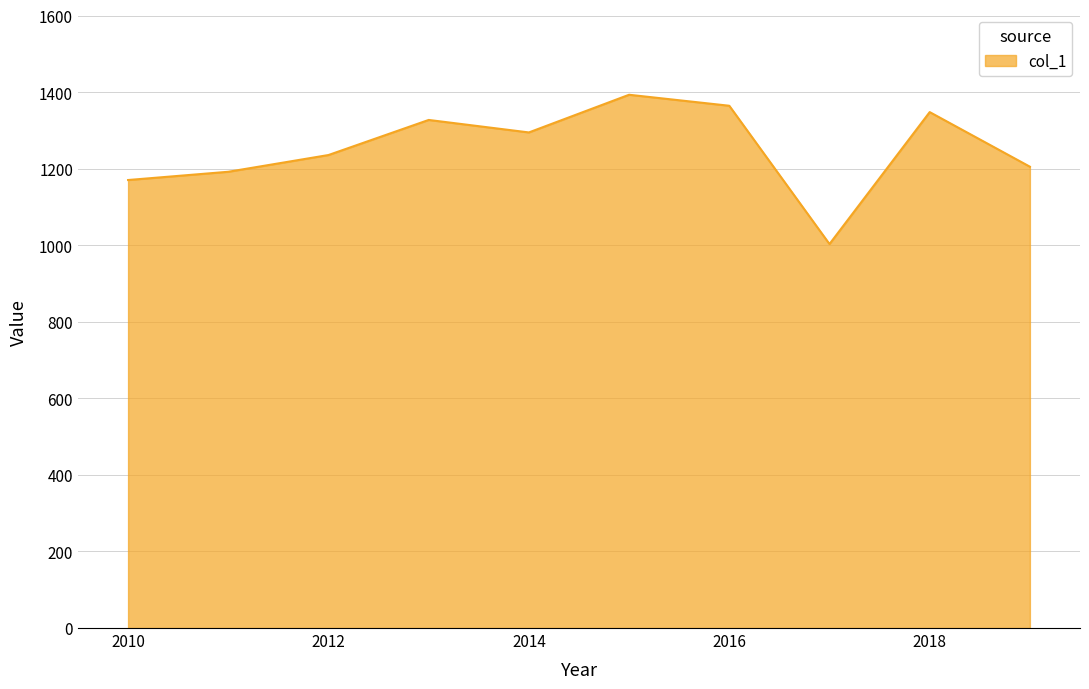

What is the minimum value shown in the chart?

1003.2